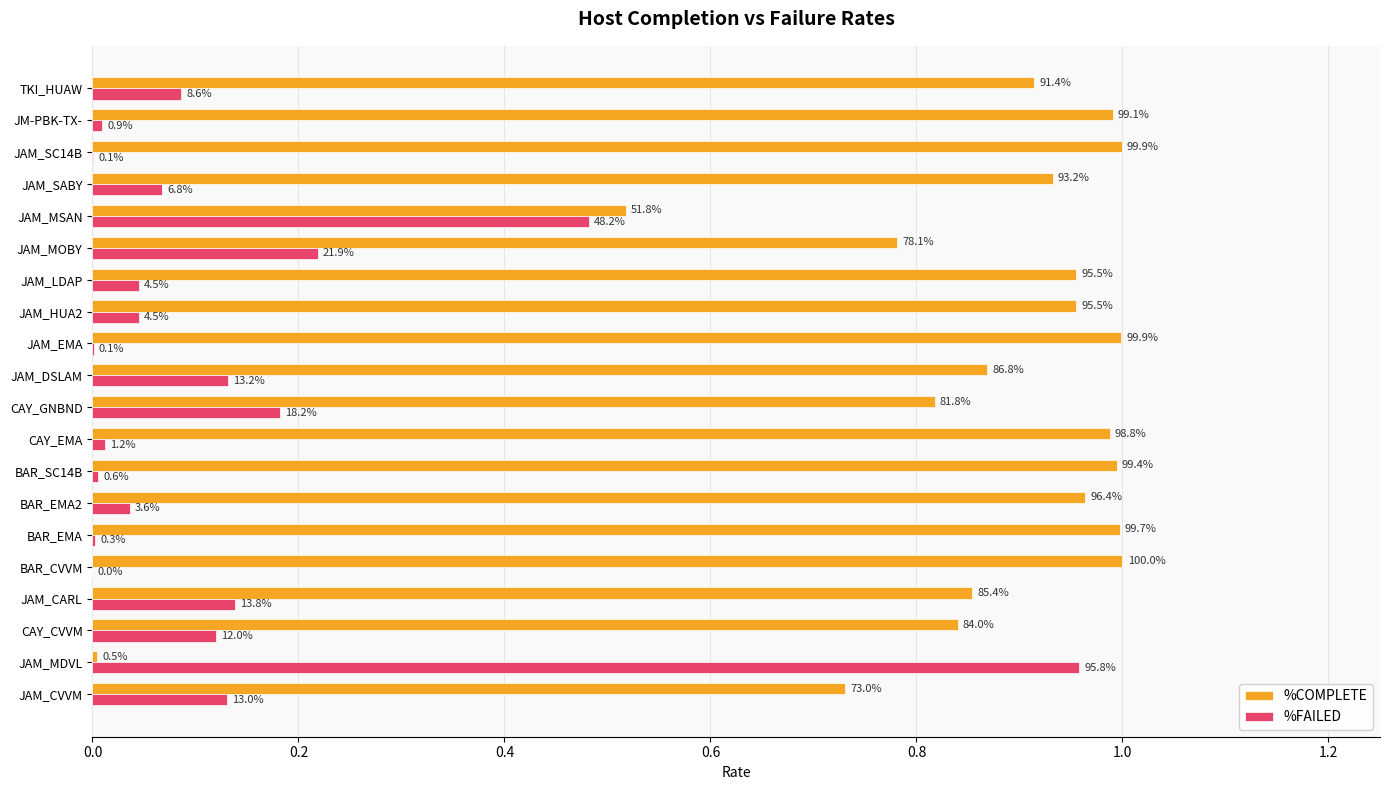

Which series has the widest spread of values?

%COMPLETE